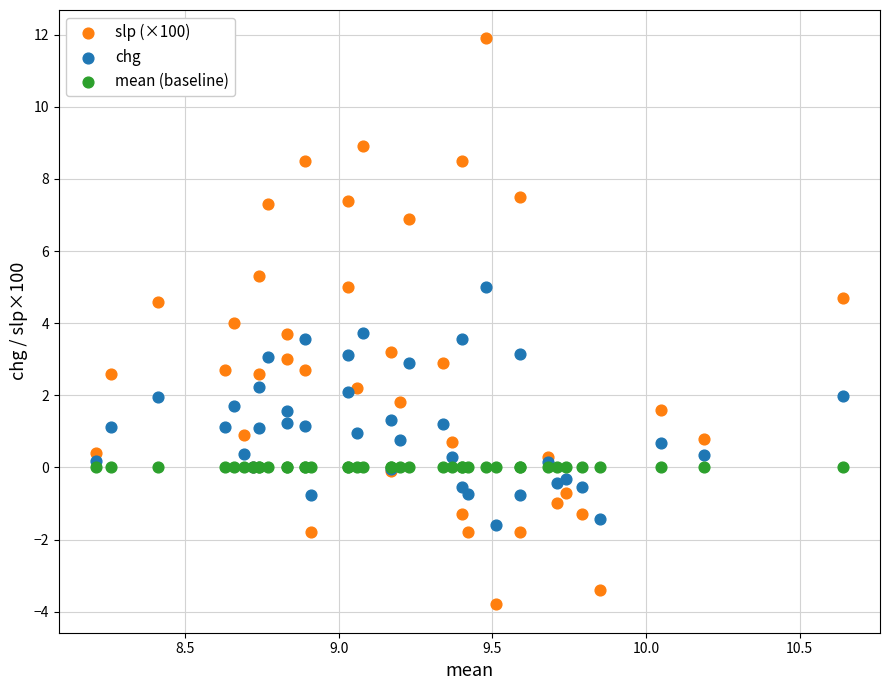

Which series contains the lowest Y value?

slp (×100)